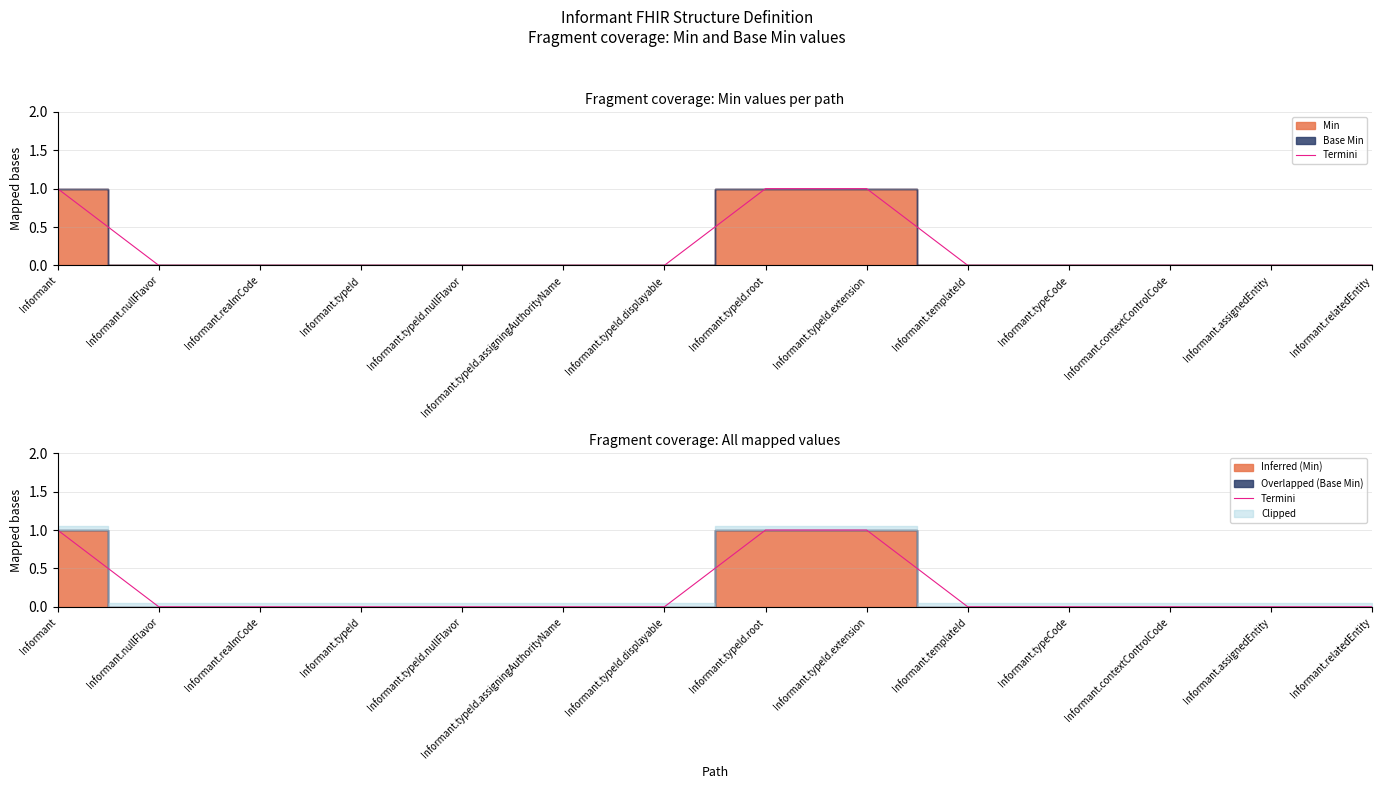

What is the difference between the second highest and second lowest values?

1